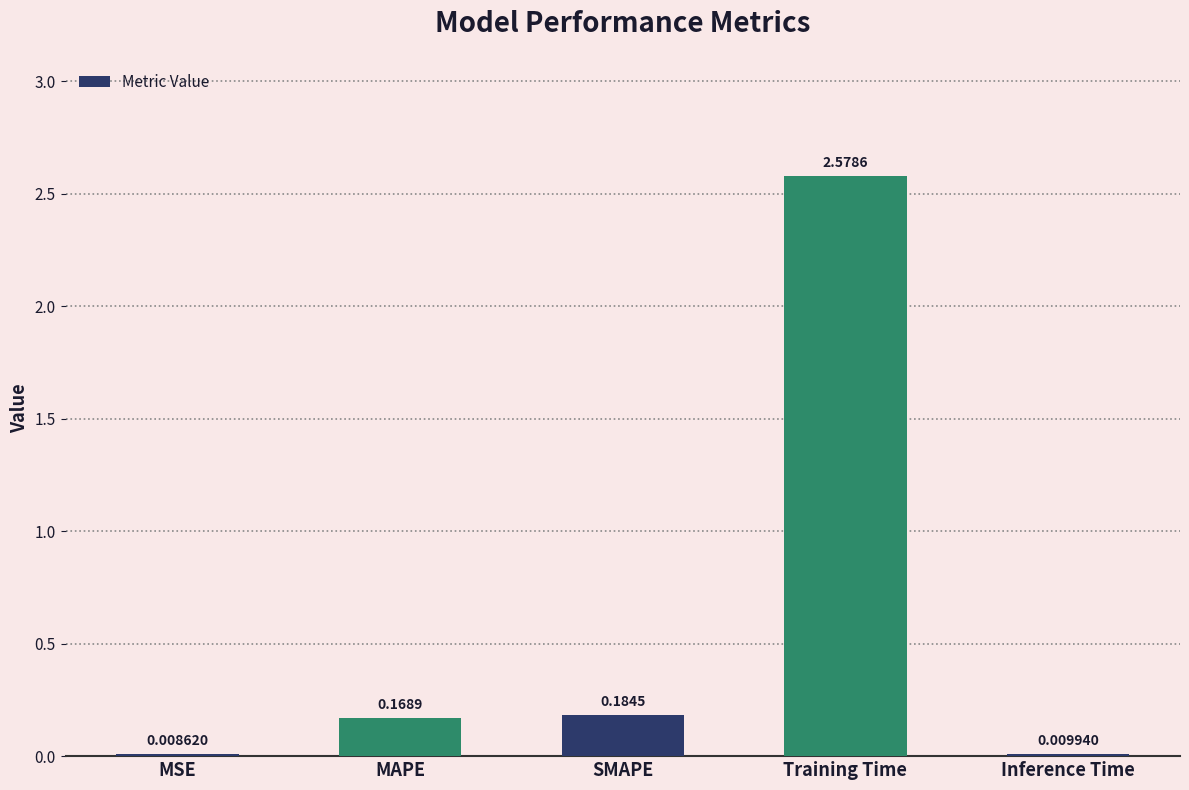

What is the sum of all values?

3.0